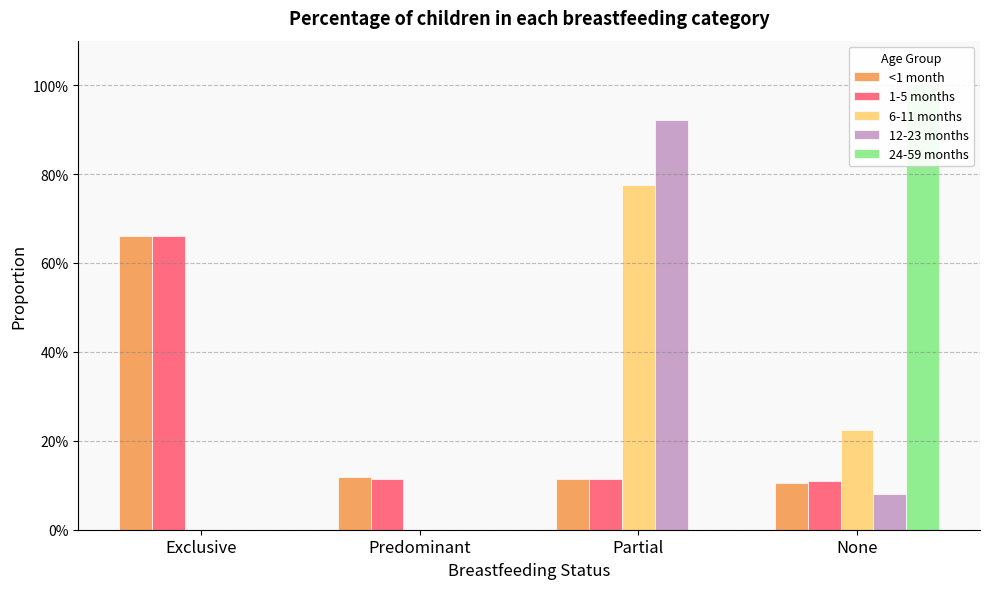

What is the difference between the maximum and minimum values in the 6-11 months series?

0.8